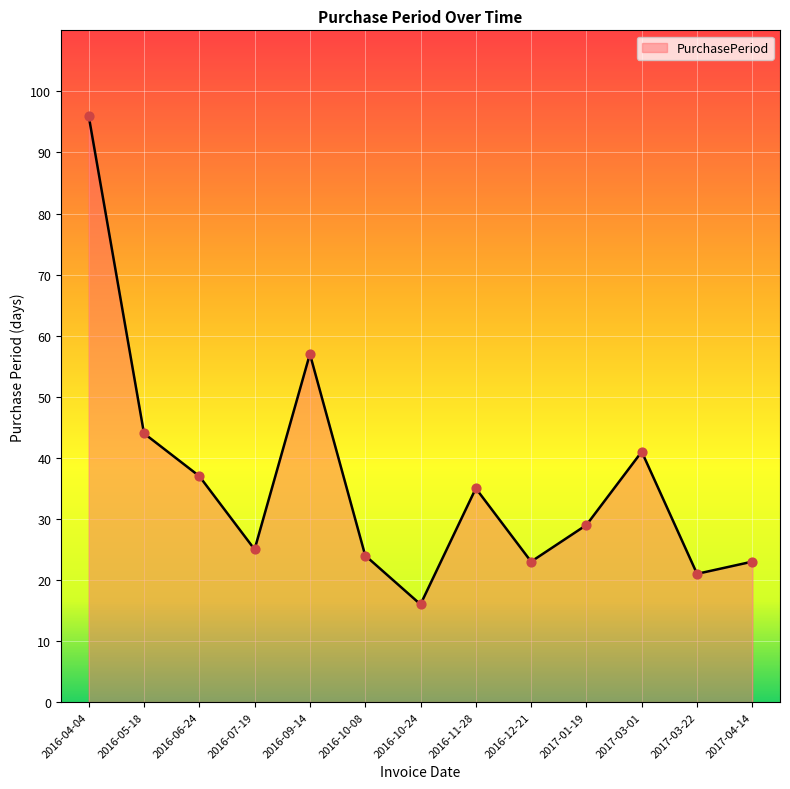

What is the change in value from 2016-07-19 to 2017-03-22?

-4